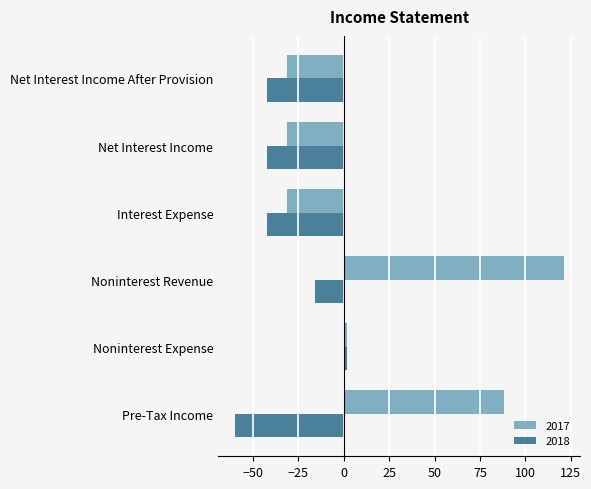

The value of 2017 at Net Interest Income is -31. True or false?

True